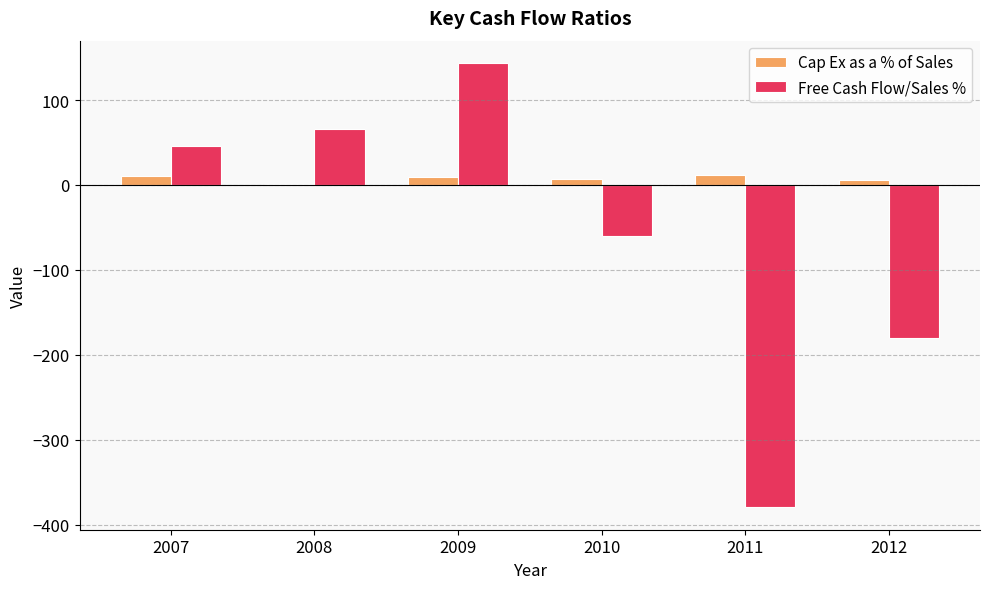

Which series changed the most between 2008 and 2009?

Free Cash Flow/Sales %